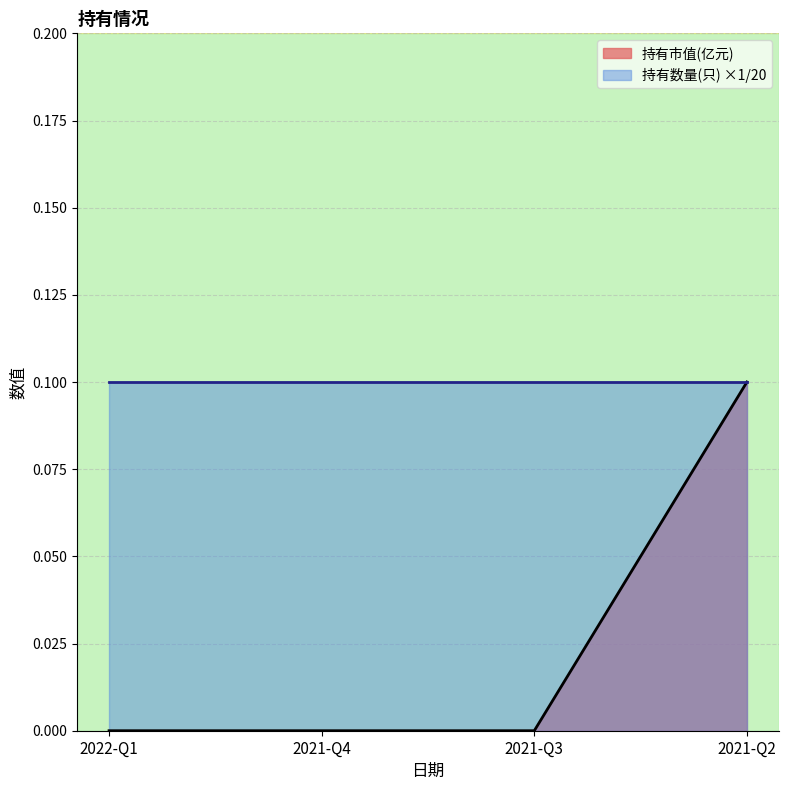

Count the values in the range 0 to 1.

4